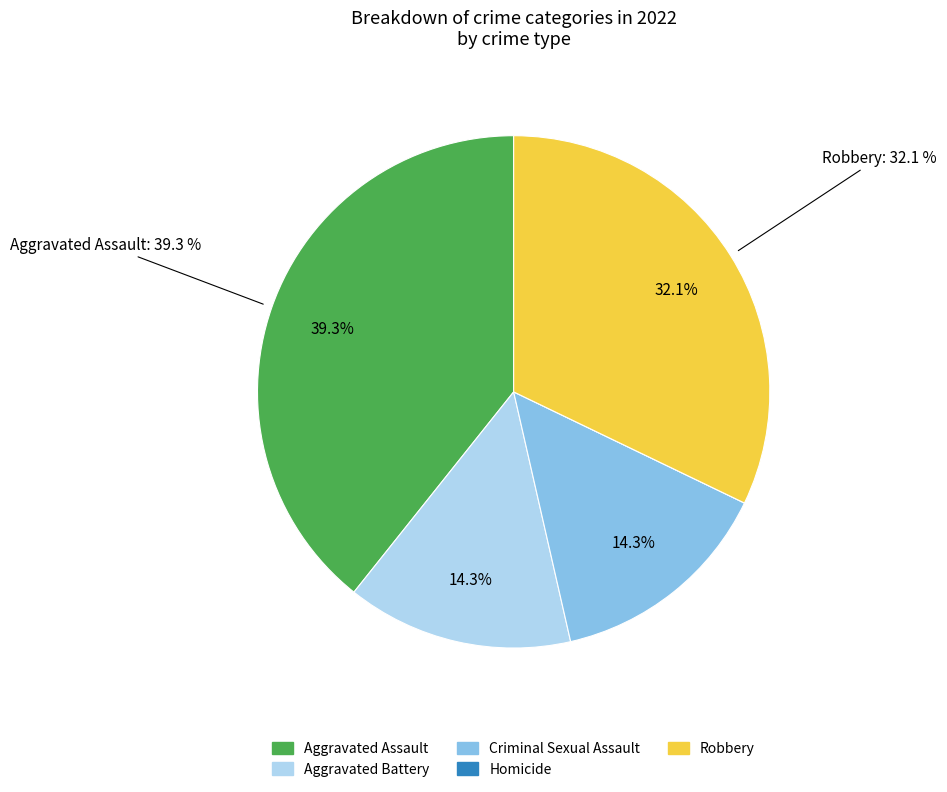

Combined, do Robbery and Aggravated Assault account for over 50%?

Yes